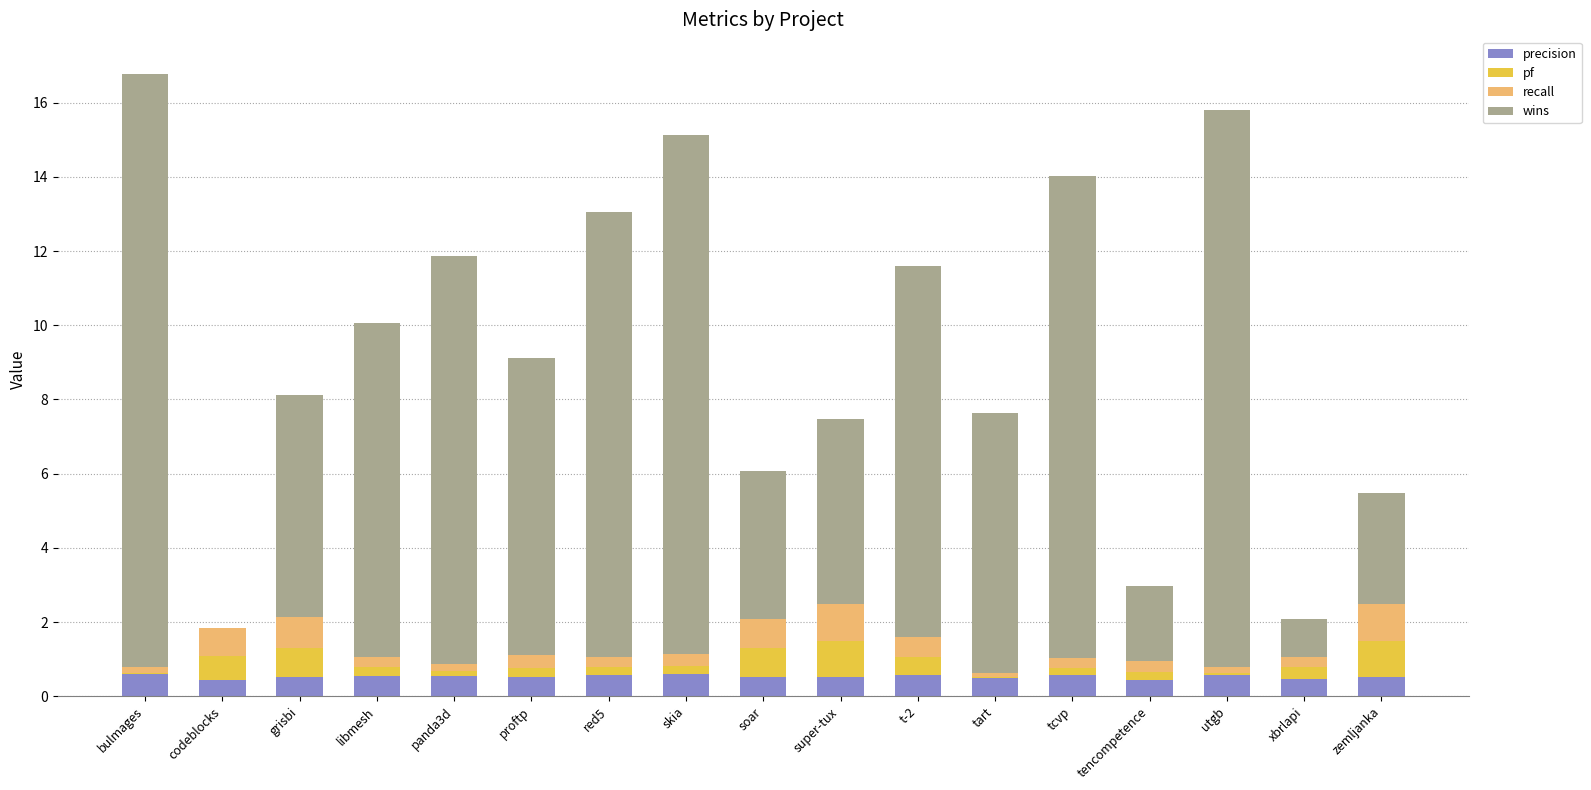

What is the total value across all series at super-tux?

7.5